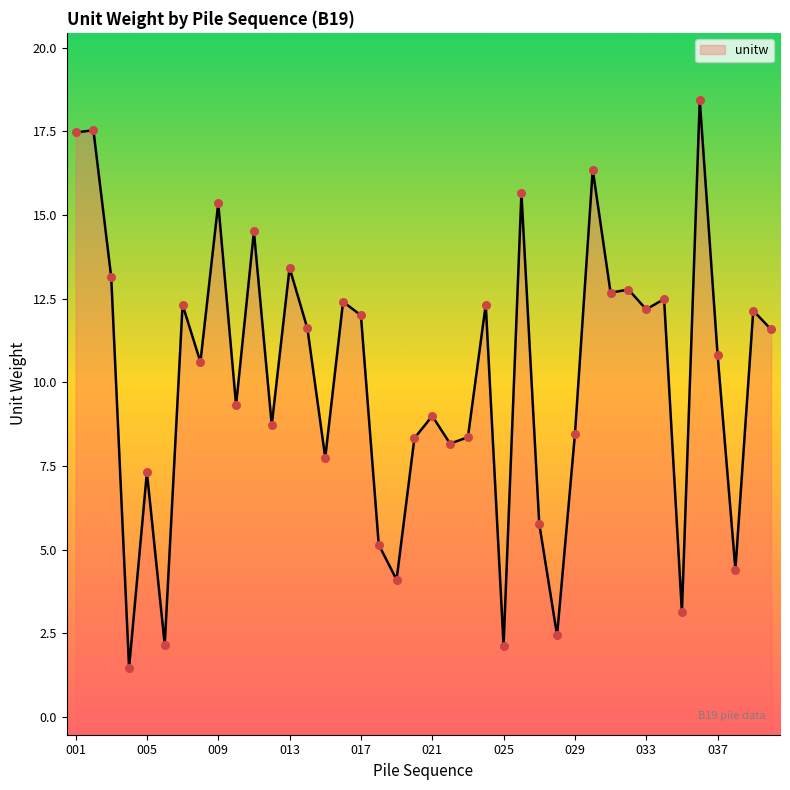

What is the ratio of the value at 011 to the value at 028?

6.0